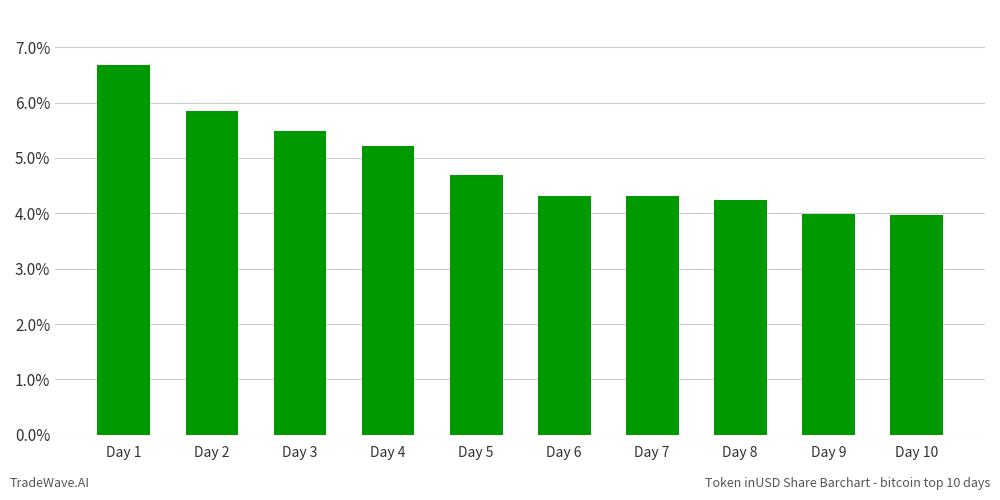

What is the value of the 4th bar from the left?

5.2